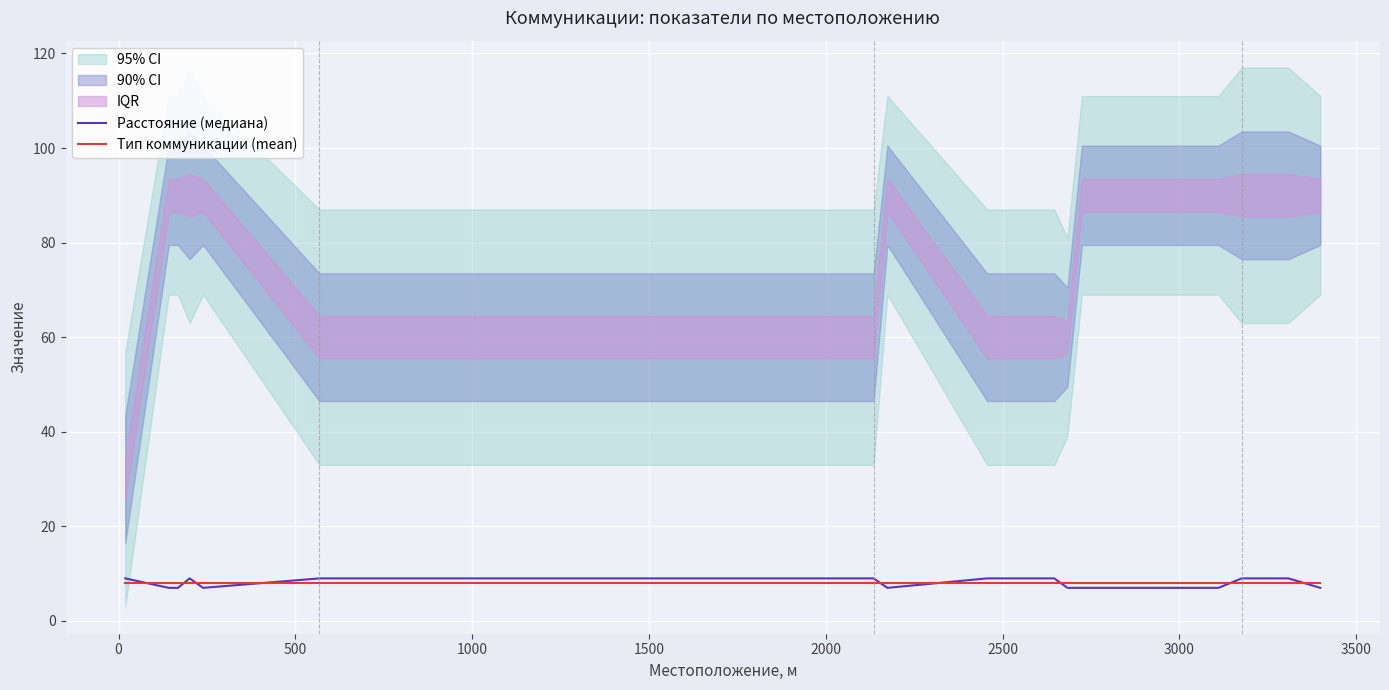

Which series has the largest total across all categories?

Расстояние (медиана)